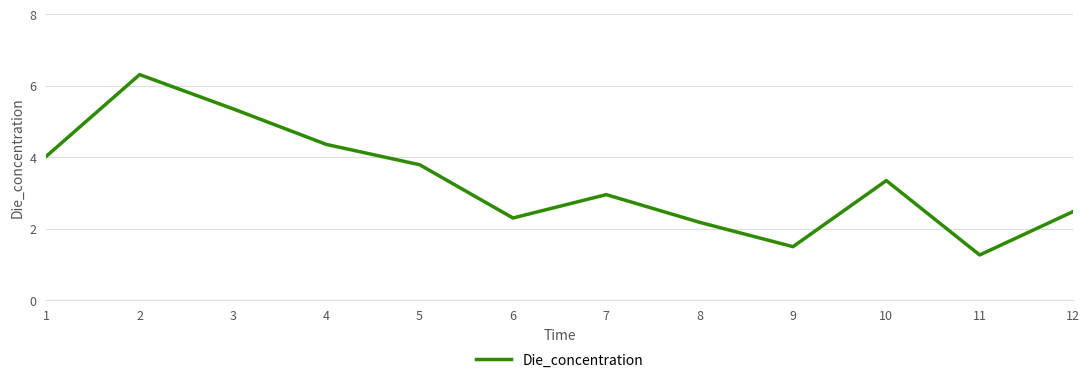

What is the difference between the maximum and minimum values?

5.0